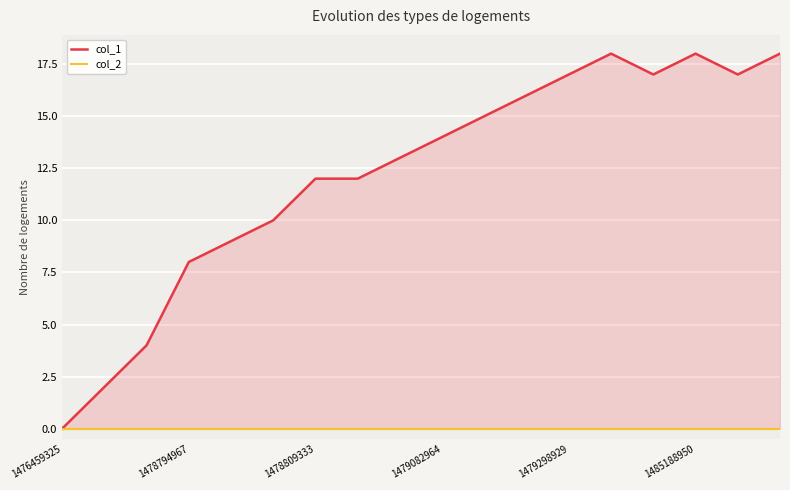

True or false: col_1 and col_2 cross at least once.

False